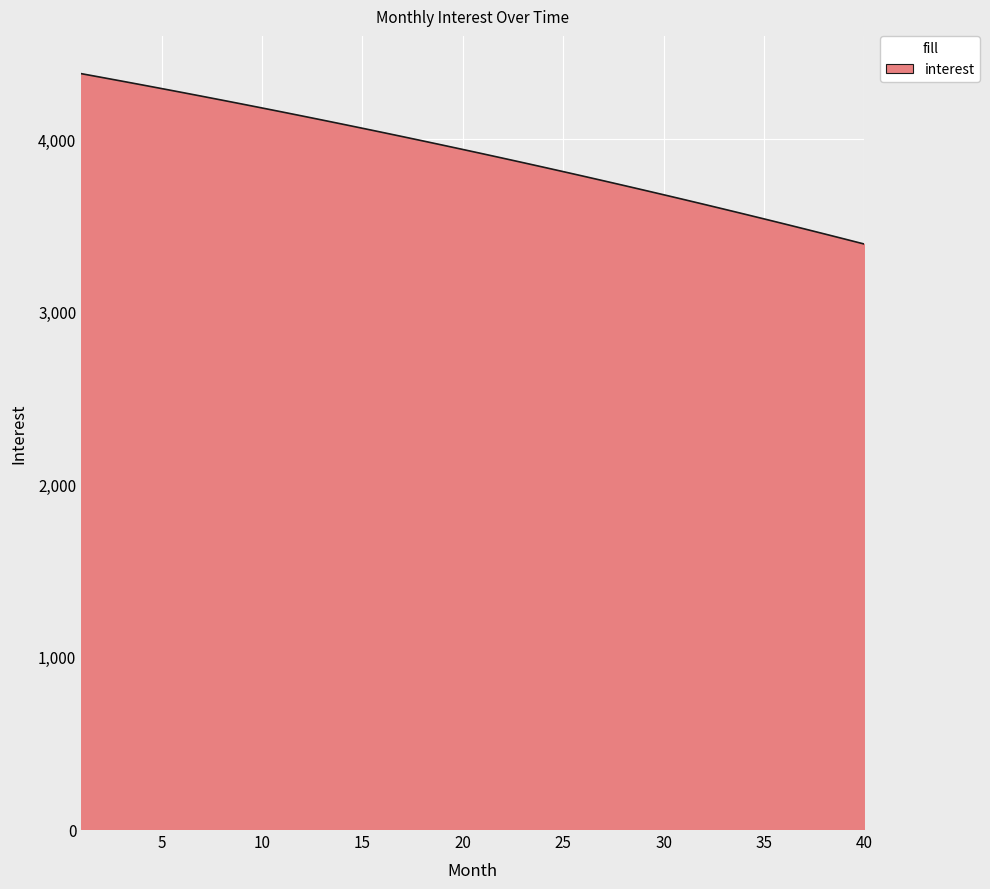

How many categories are shown in the chart?

40